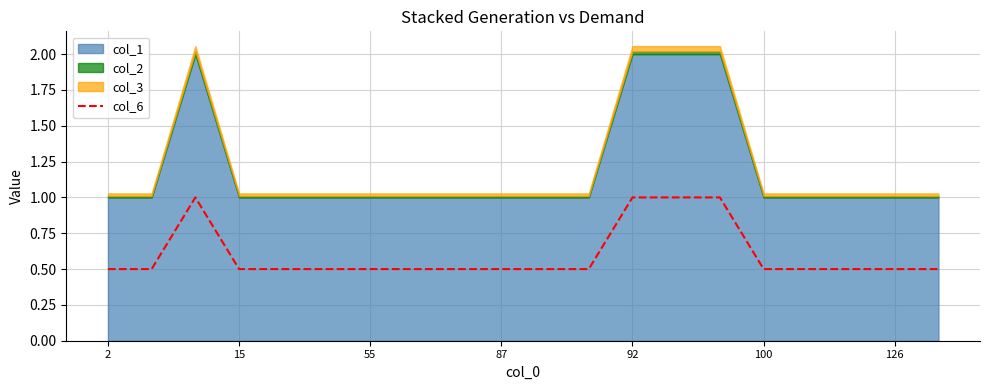

Reading left to right, transcribe all the data shown in this chart.

0.5	0.5	1.0	0.5	0.5	0.5	0.5	0.5	0.5	0.5	0.5	0.5	1.0	1.0	1.0	0.5	0.5	0.5	0.5	0.5